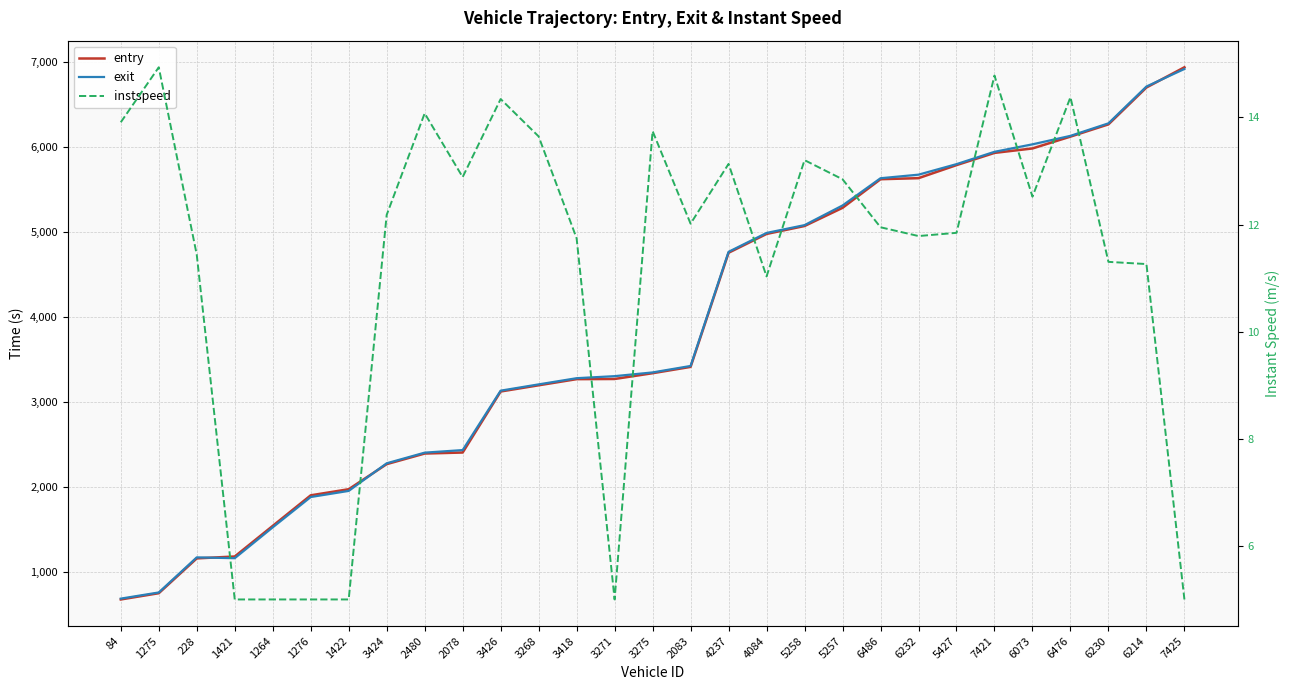

How many data points in instspeed are above 12?

15